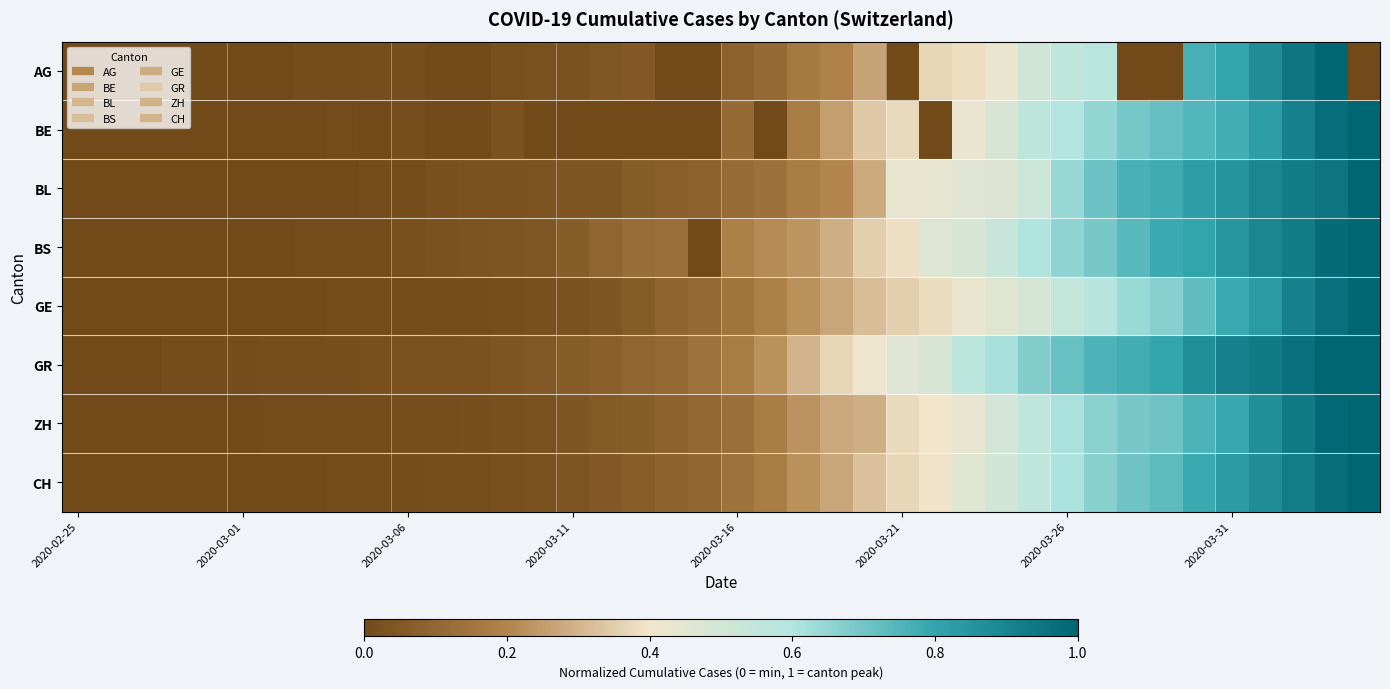

List the series in order of their peak value, lowest first.

AG, BE, BL, BS, GE, GR, ZH, CH